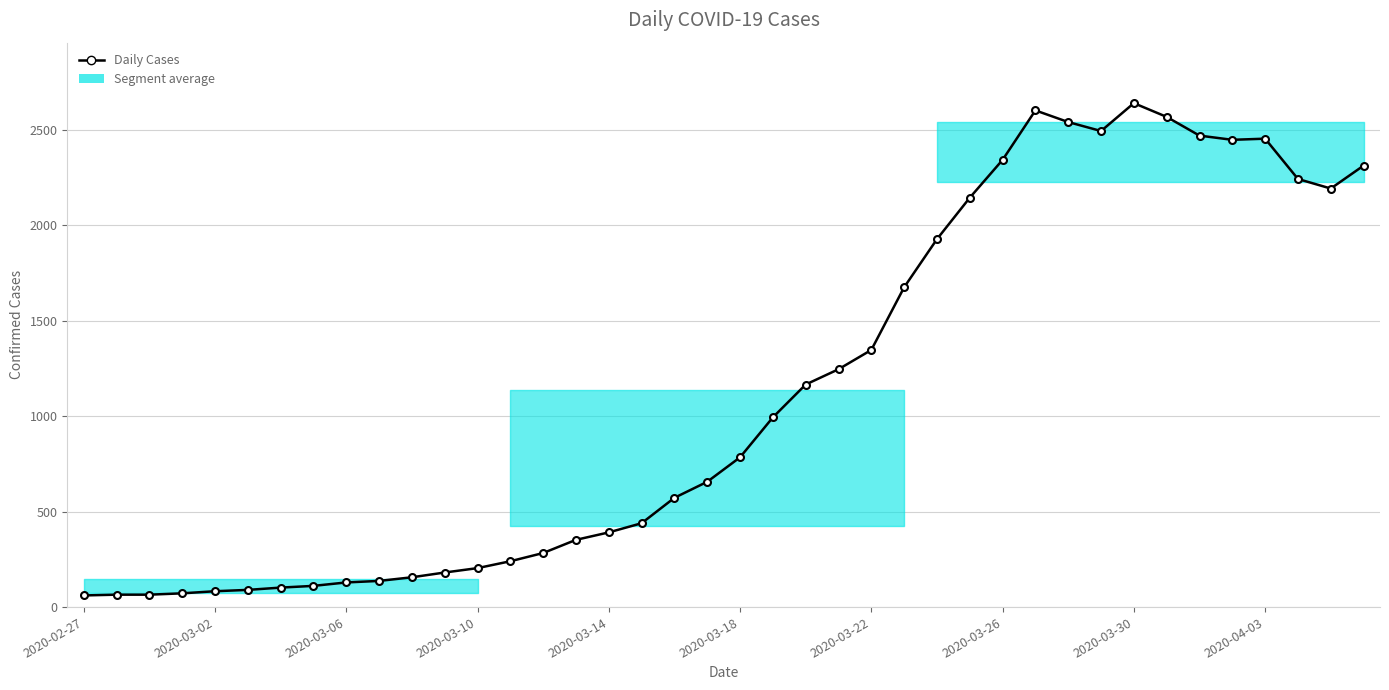

What position from the right is 21?

19